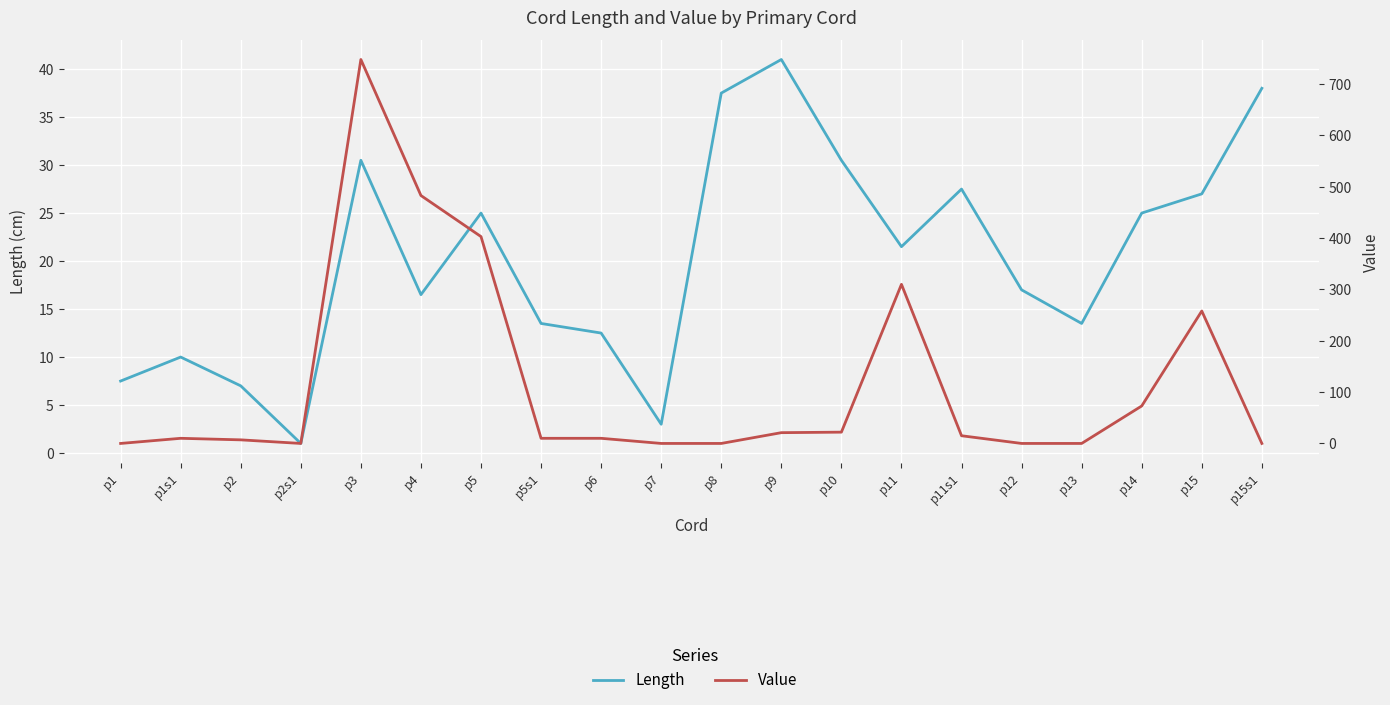

How many data points in Value are less than 10?

8